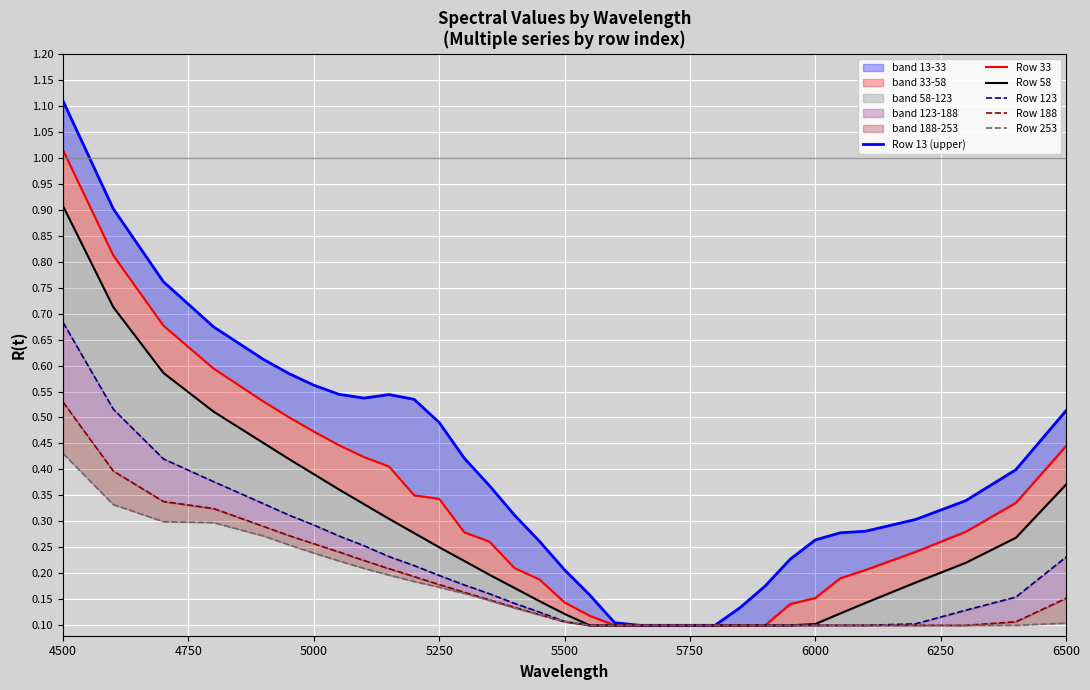

What is the difference between the second highest and second lowest values in the Row 123 series?

0.4